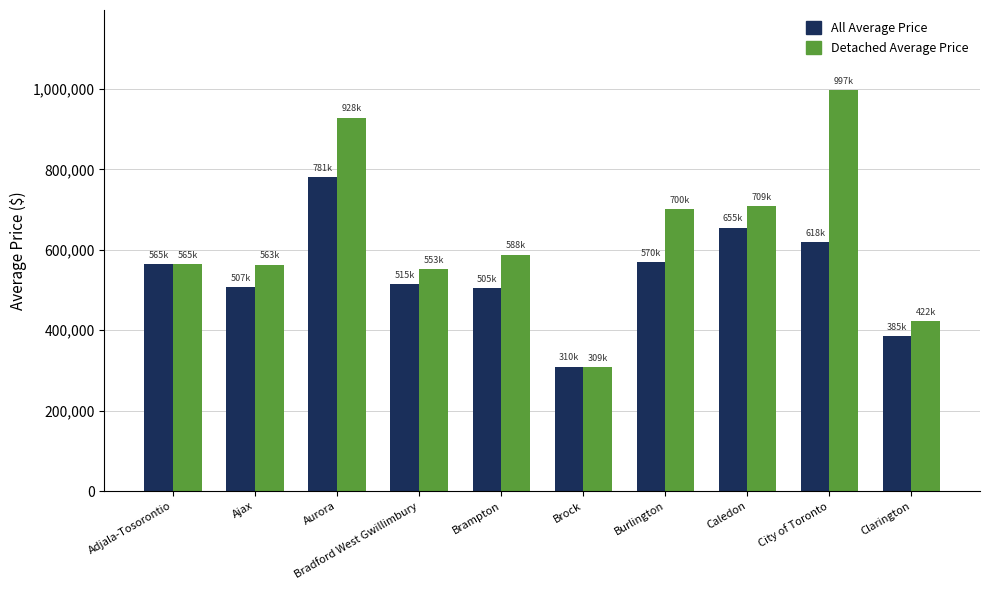

What is the difference between the highest and lowest values at Clarington?

37247